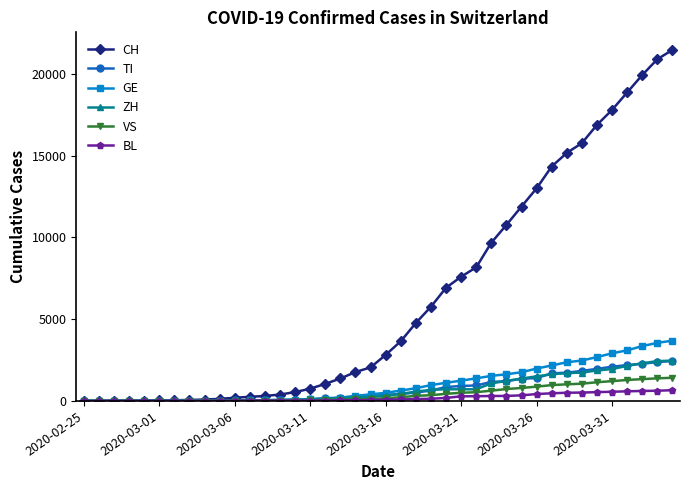

Which series has the largest range (max minus min)?

CH